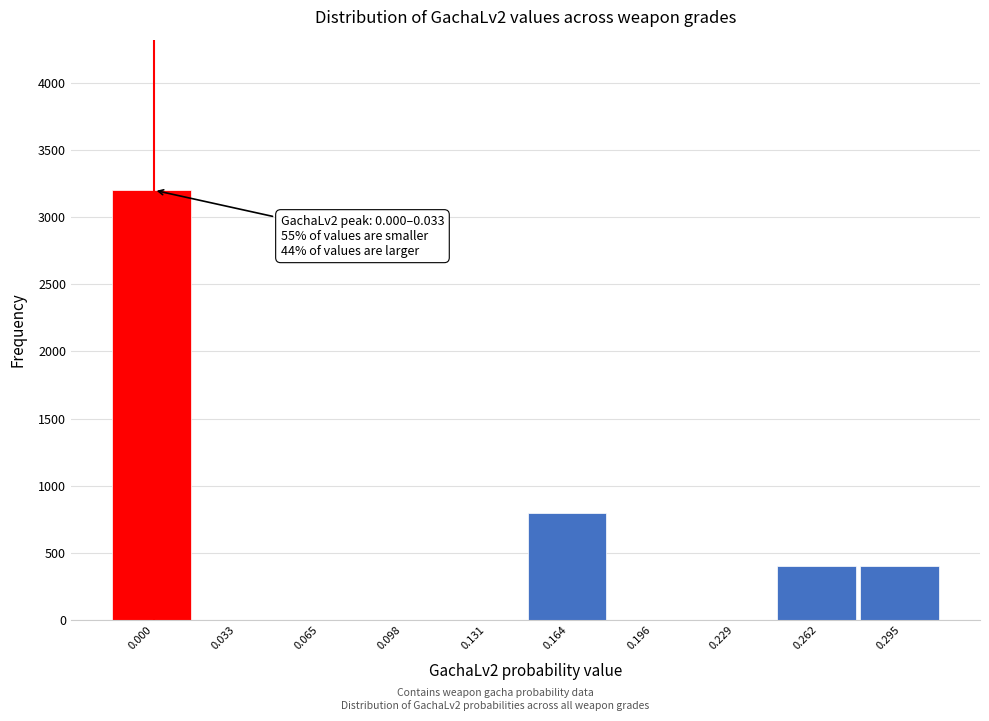

Reading right to left, extract all data points from this chart.

0.295=400	0.262=400	0.229=0	0.196=0	0.164=800	0.131=0	0.098=0	0.065=0	0.033=0	0.000=3200